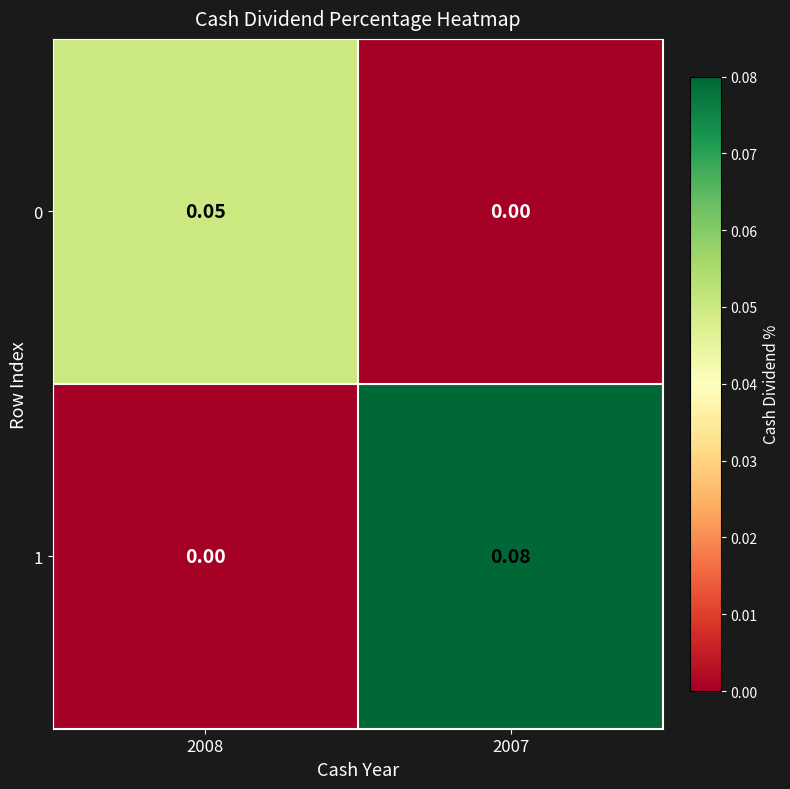

Is the value of 0 at 2008 greater than the value of 1 at 2007?

No